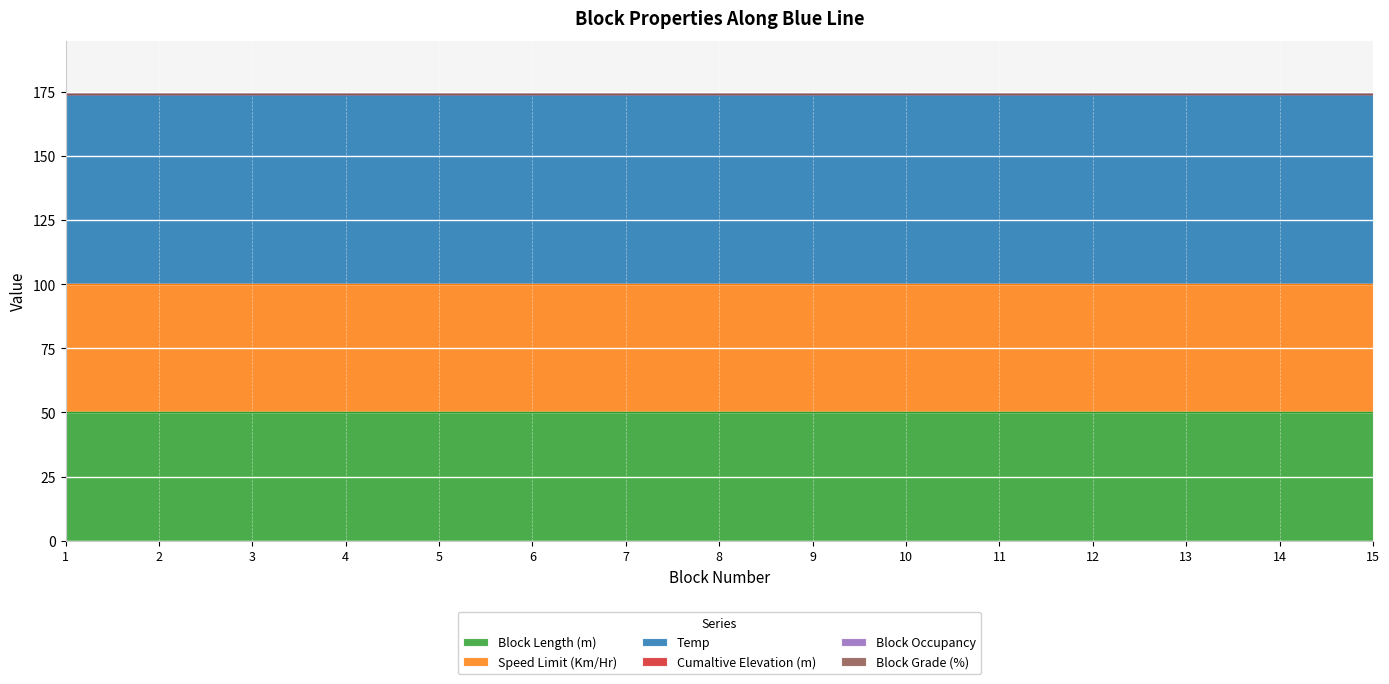

Which series has the largest range (max minus min)?

Block Length (m)